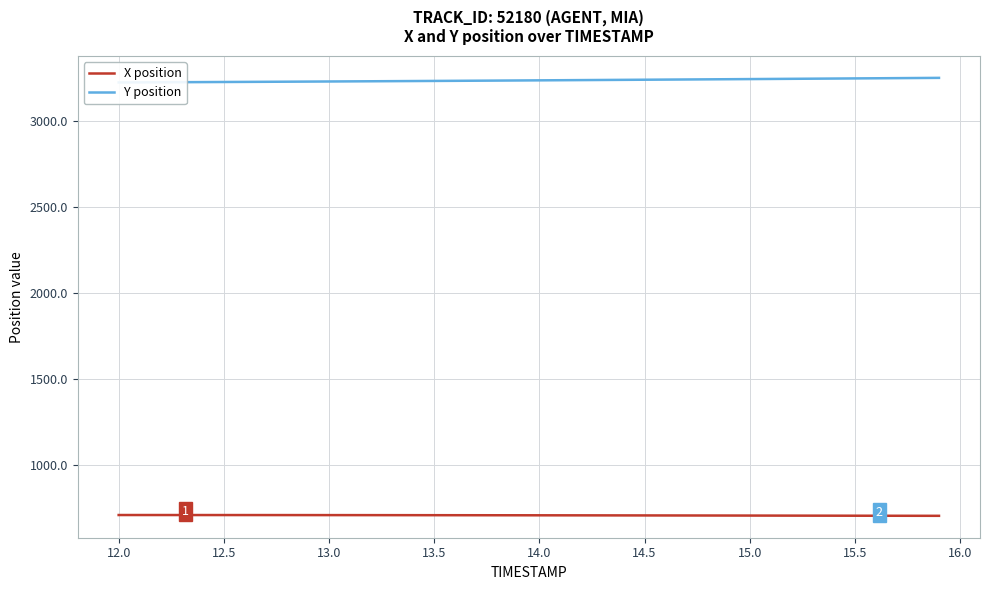

What is the minimum value for X position?

706.6